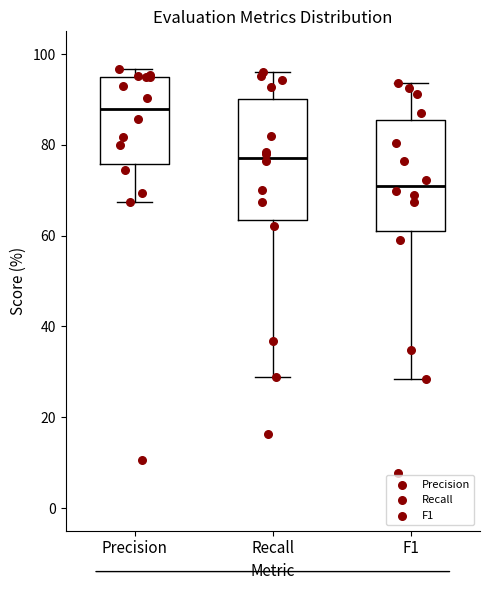

Reading left to right, read every box against the y-axis: the position of its median line, the range the box covers, and the ends of its whiskers. The values are not printed on the chart, so give them approximately, as read against the axis.

Precision: median 88, box 76 to 94, whiskers 68 to 96
Recall: median 78, box 64 to 90, whiskers 28 to 96
F1: median 72, box 62 to 86, whiskers 28 to 94